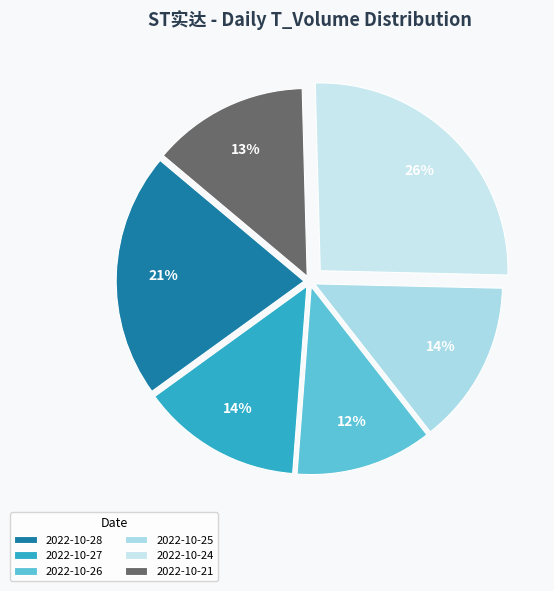

Is there a majority slice in this chart?

No